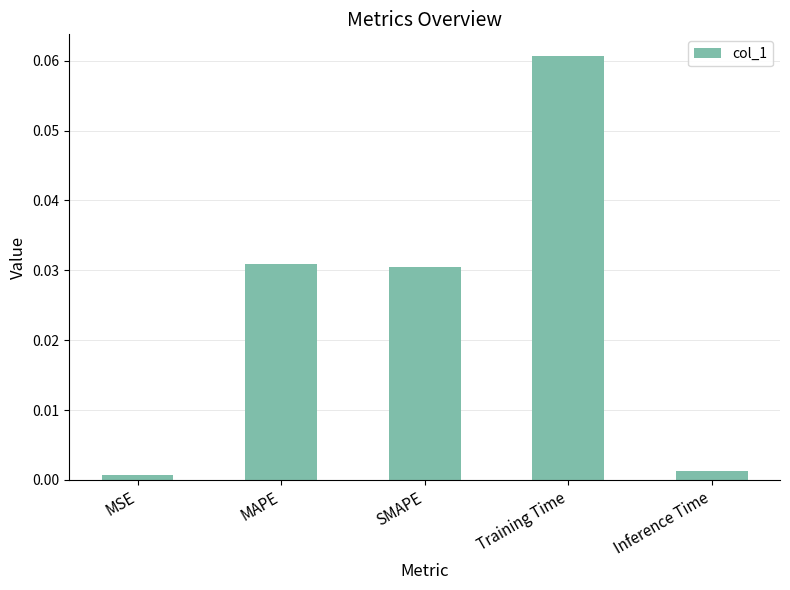

Between SMAPE and Inference Time, which is larger?

SMAPE